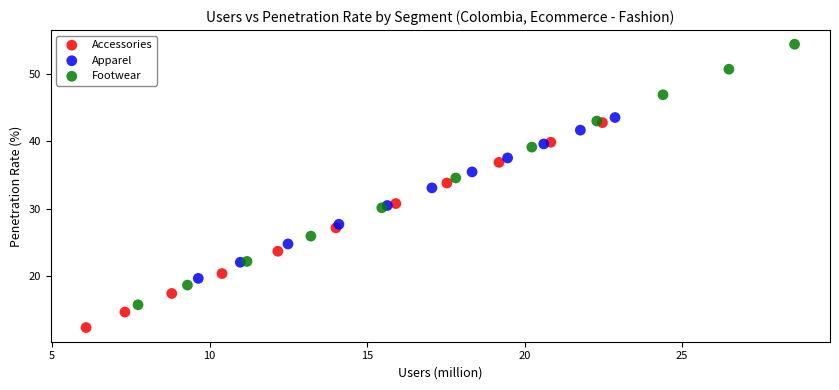

Which series has the widest spread of Y values?

Footwear